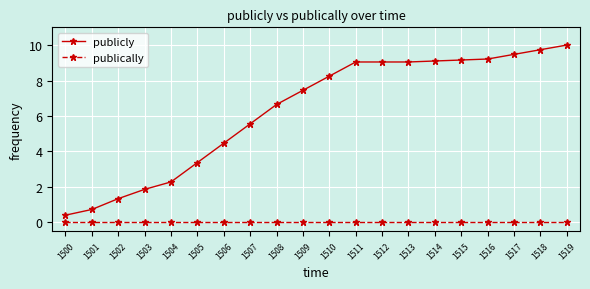

What is the sum of all publicly values?

126.2